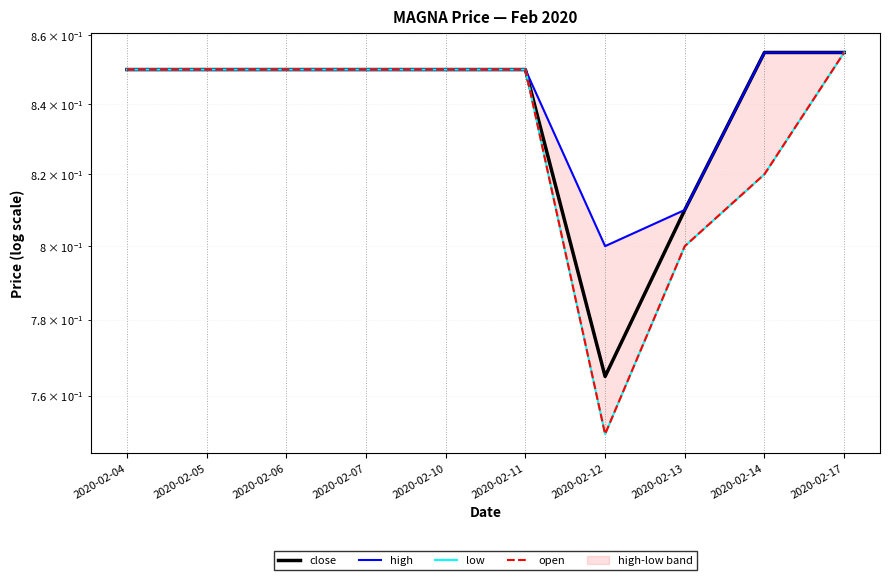

The close series shows 0.5 at 2020-02-11. True or false?

False